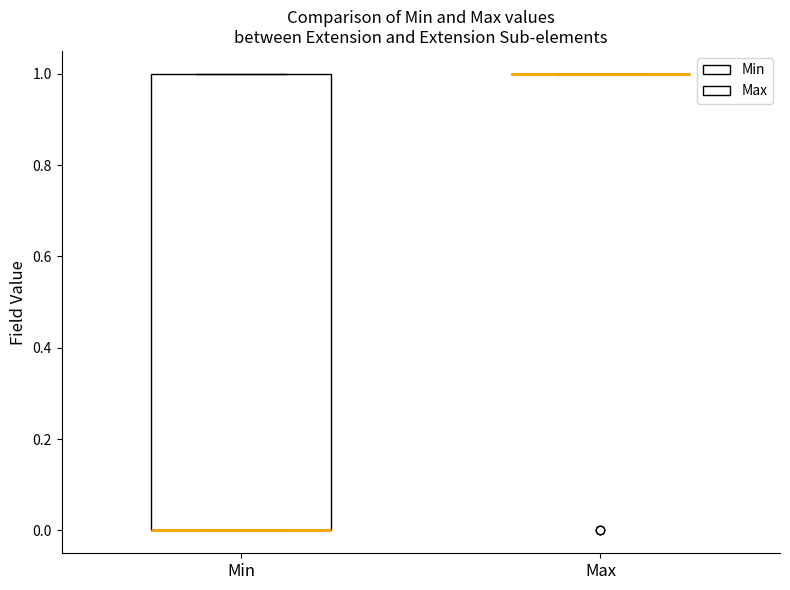

Where is the lower edge of the box for Min on the y-axis? The values are not printed on the chart, so give them approximately, as read against the axis.

0